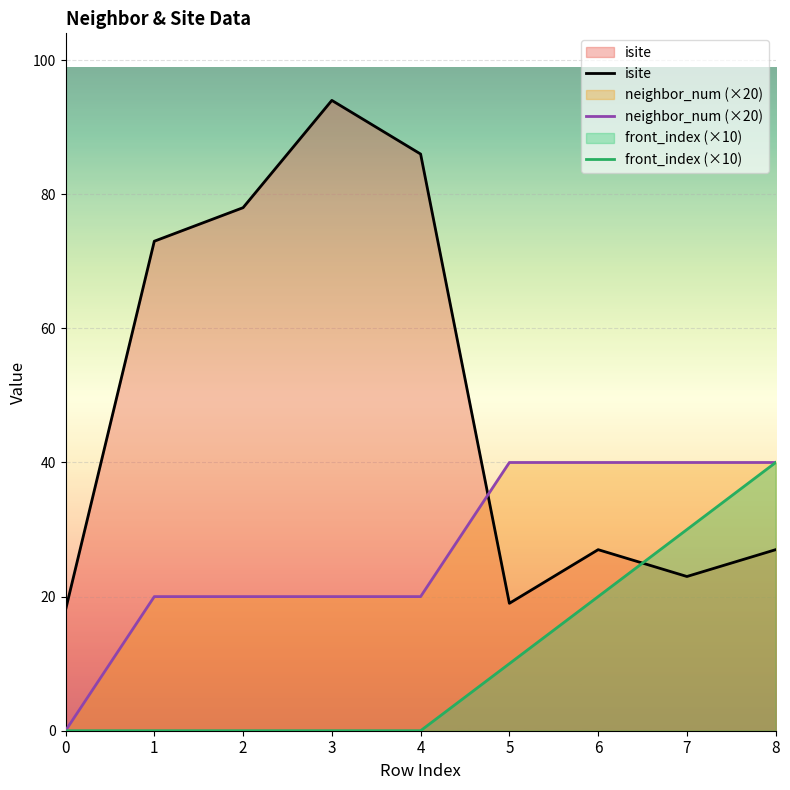

Which series has the largest total across all categories?

isite